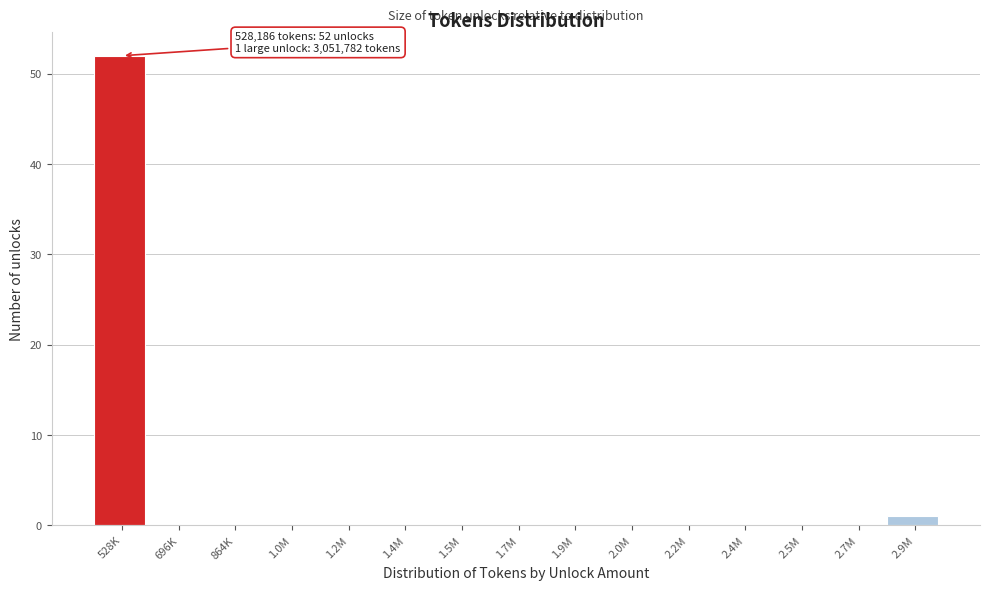

Reading right to left, extract all data points from this chart.

2.9M=1	2.7M=0	2.5M=0	2.4M=0	2.2M=0	2.0M=0	1.9M=0	1.7M=0	1.5M=0	1.4M=0	1.2M=0	1.0M=0	864K=0	696K=0	528K=52